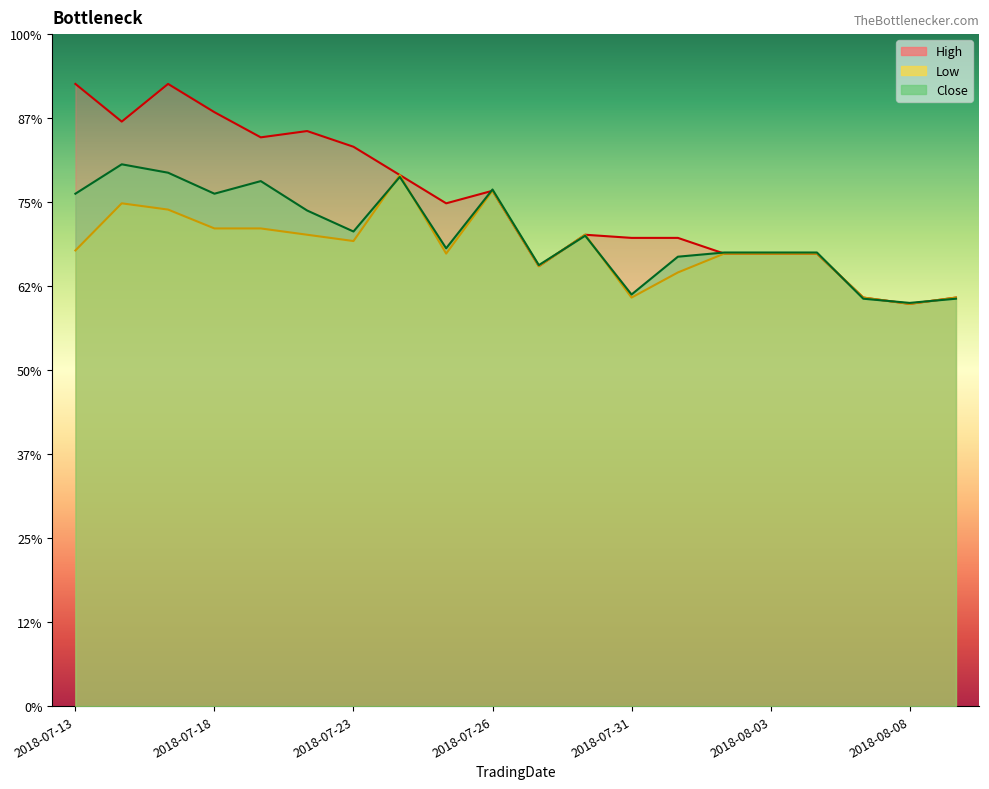

What is the label of the 15th point from the left?

2018-08-02